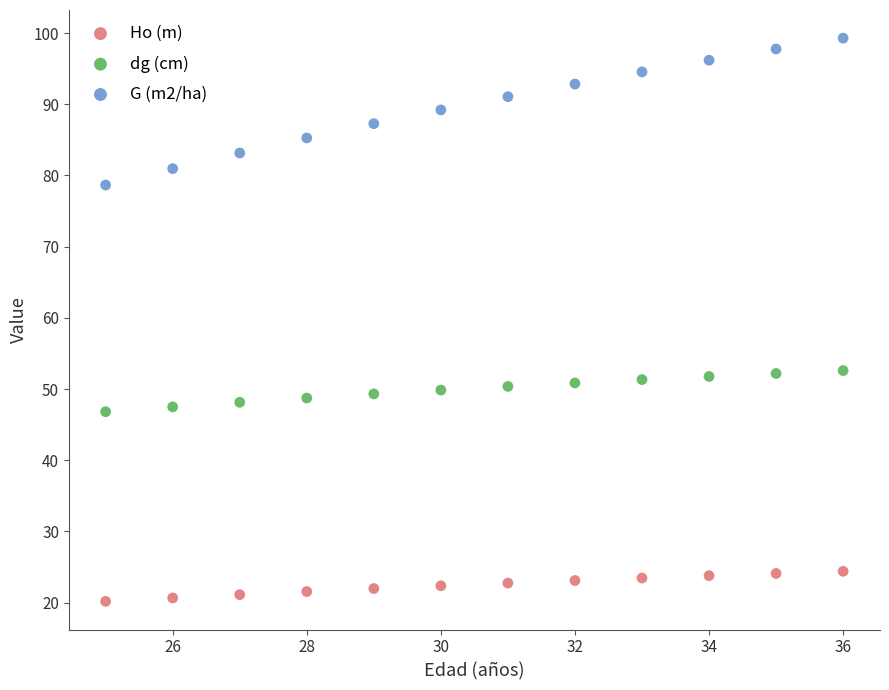

Which series has the largest Y range (max minus min)?

G (m2/ha)